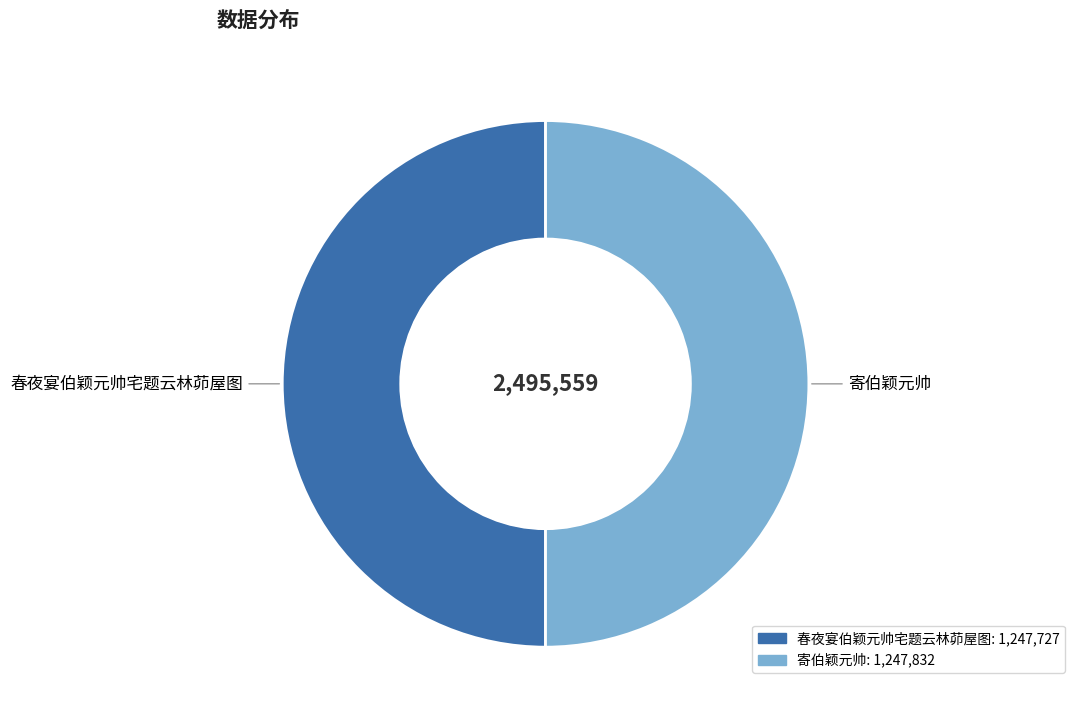

The 春夜宴伯颖元帅宅题云林茆屋图 slice represents 38% of the pie. True or false?

False